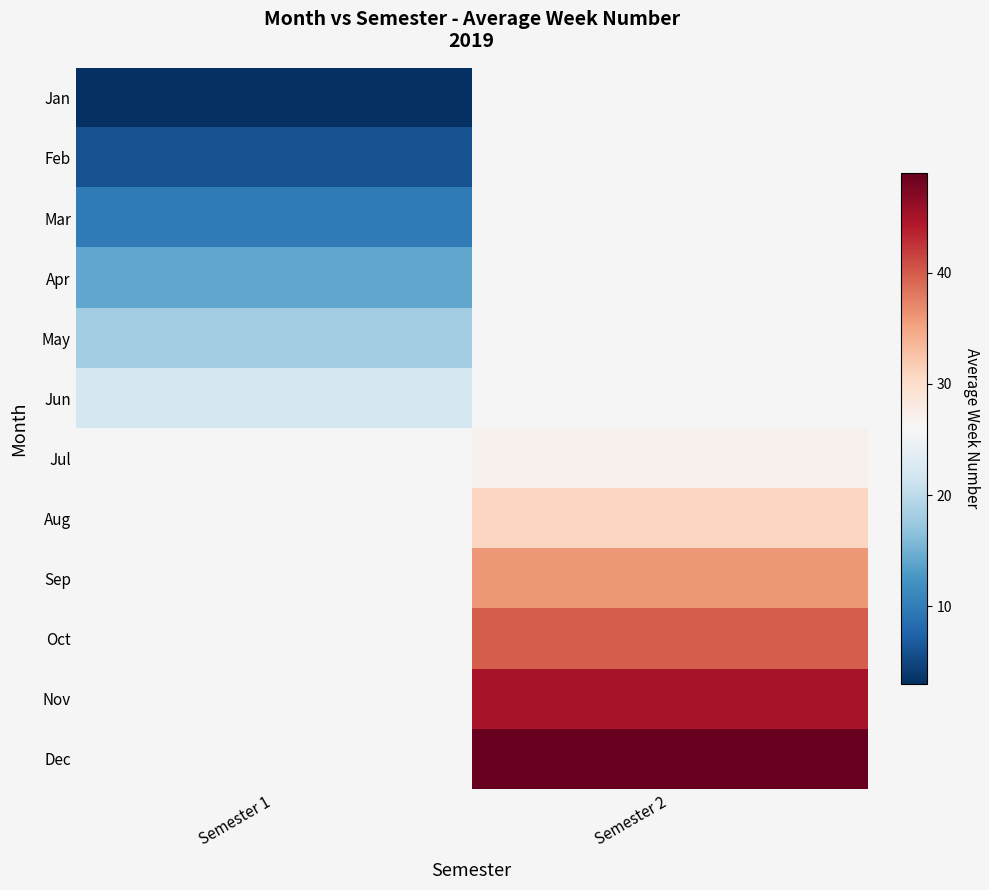

What is the difference between the highest and lowest values at Semester 1?

19.0